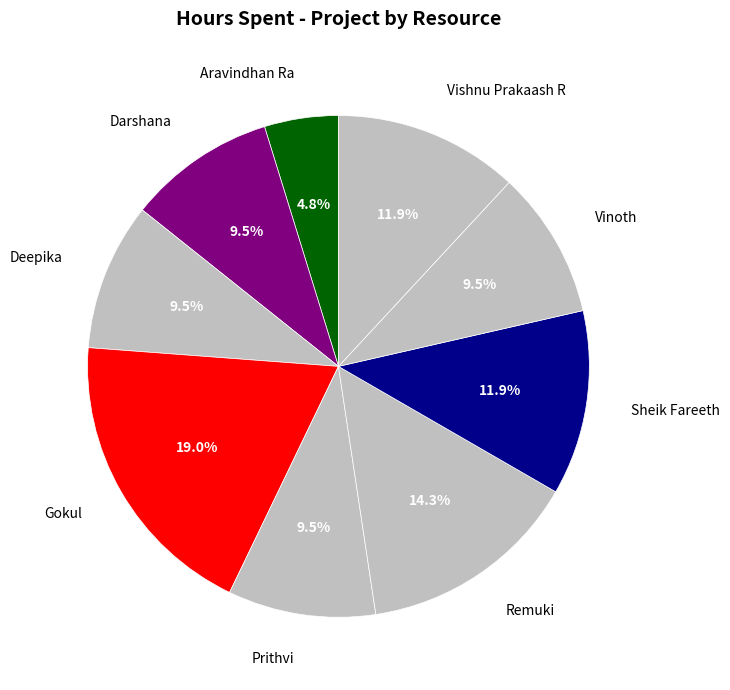

Is there any slice that represents more than half of the pie?

No